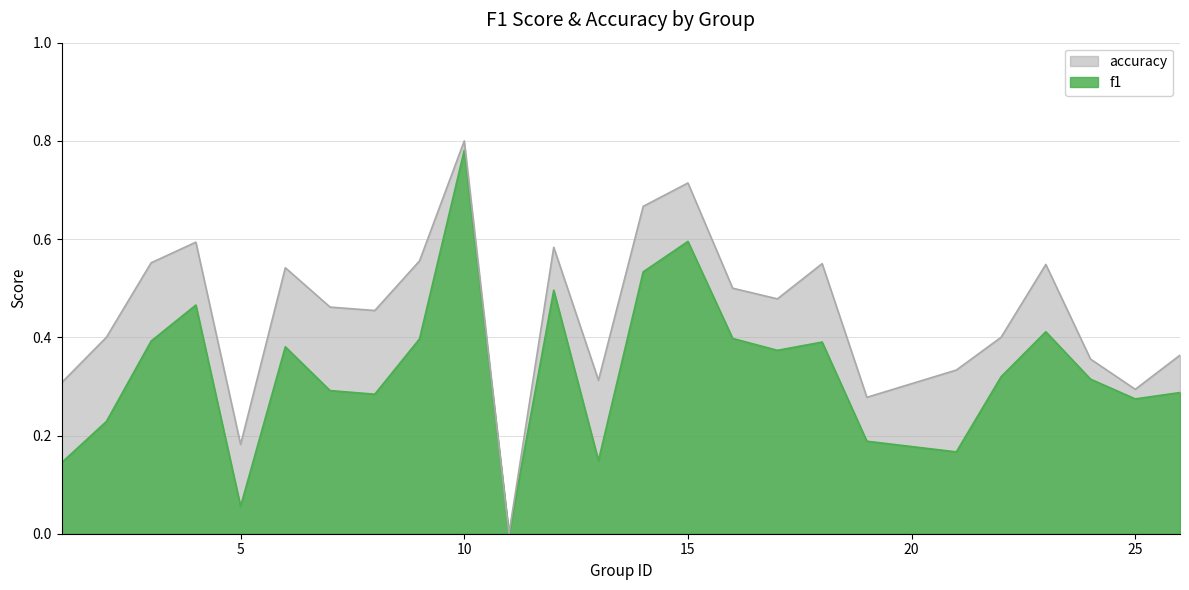

True or false: accuracy and f1 intersect in this chart.

False